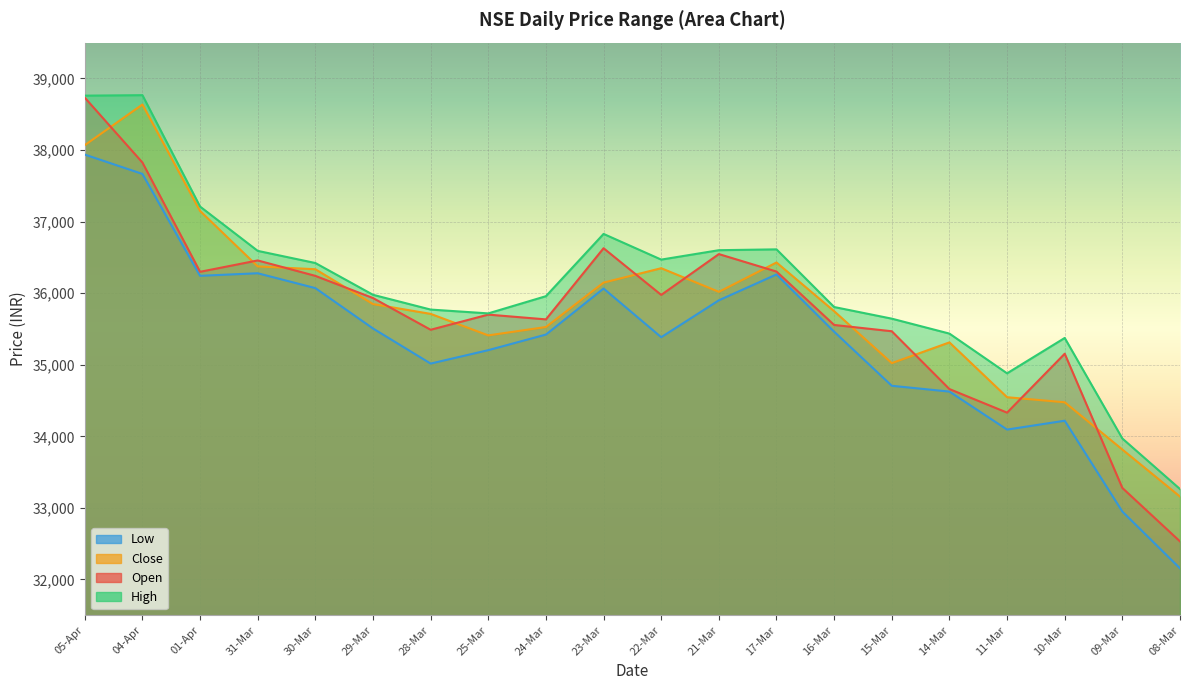

Reading right to left, transcribe all the data shown in this chart.

Open: 08-Mar=32531.9	09-Mar=33278.9	10-Mar=35153.9	11-Mar=34331.0	14-Mar=34660.2	15-Mar=35467.9	16-Mar=35555.8	17-Mar=36302.0	21-Mar=36545.8	22-Mar=35975.6	23-Mar=36627.7	24-Mar=35633.7	25-Mar=35700.4	28-Mar=35488.7	29-Mar=35931.8	30-Mar=36241.6	31-Mar=36457.2	01-Apr=36298.3	04-Apr=37824.9	05-Apr=38731.3
High: 08-Mar=33263.6	09-Mar=33969.5	10-Mar=35374.2	11-Mar=34880.1	14-Mar=35435.1	15-Mar=35643.8	16-Mar=35806.3	17-Mar=36611.9	21-Mar=36600.2	22-Mar=36468.8	23-Mar=36827.6	24-Mar=35957.7	25-Mar=35717.4	28-Mar=35770.8	29-Mar=35977.2	30-Mar=36421.1	31-Mar=36590.8	01-Apr=37209.8	04-Apr=38765.8	05-Apr=38759.2
Low: 08-Mar=32155.3	09-Mar=32948.9	10-Mar=34218.1	11-Mar=34094.3	14-Mar=34625.1	15-Mar=34706.1	16-Mar=35461.6	17-Mar=36261.7	21-Mar=35900.2	22-Mar=35384.8	23-Mar=36064.8	24-Mar=35421.7	25-Mar=35203.8	28-Mar=35016.3	29-Mar=35506.6	30-Mar=36070.6	31-Mar=36278.2	01-Apr=36242.3	04-Apr=37665.6	05-Apr=37935.9
Close: 08-Mar=33158.1	09-Mar=33815.4	10-Mar=34475.6	11-Mar=34546.2	14-Mar=35312.2	15-Mar=35022.7	16-Mar=35748.2	17-Mar=36428.6	21-Mar=36018.5	22-Mar=36348.6	23-Mar=36147.3	24-Mar=35527.1	25-Mar=35410.1	28-Mar=35710.5	29-Mar=35847.4	30-Mar=36334.3	31-Mar=36373.6	01-Apr=37148.5	04-Apr=38635.2	05-Apr=38067.9